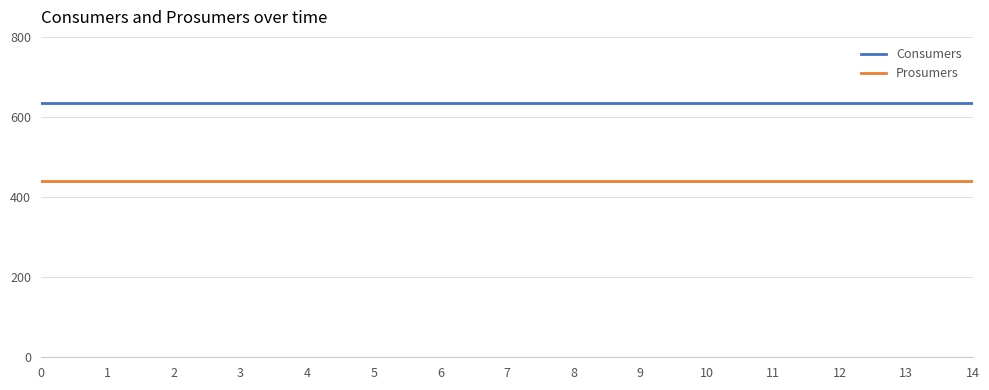

What is the maximum value for Consumers?

635